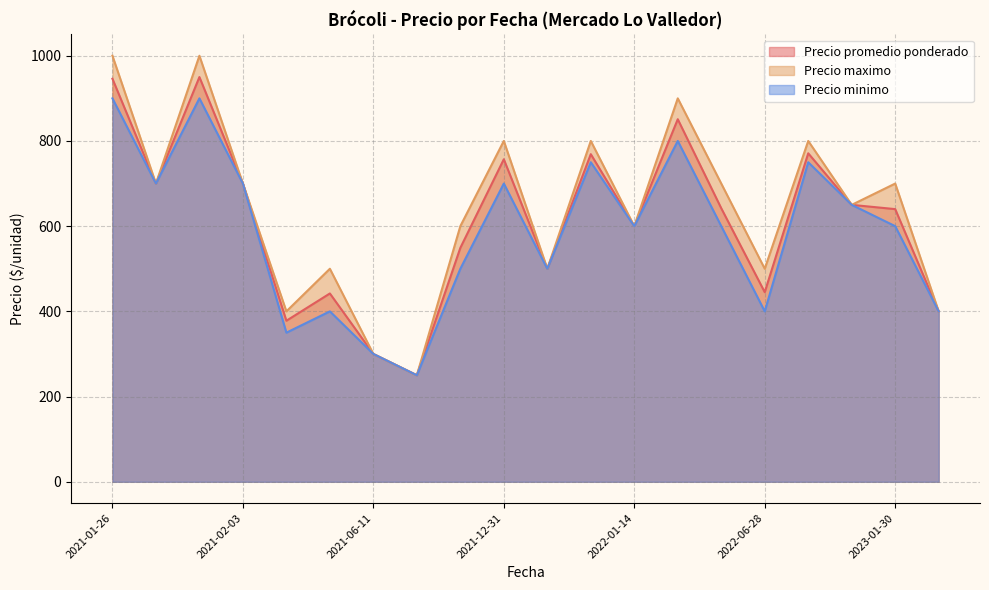

List the series in order of their peak value, lowest first.

Precio minimo, Precio promedio ponderado, Precio maximo